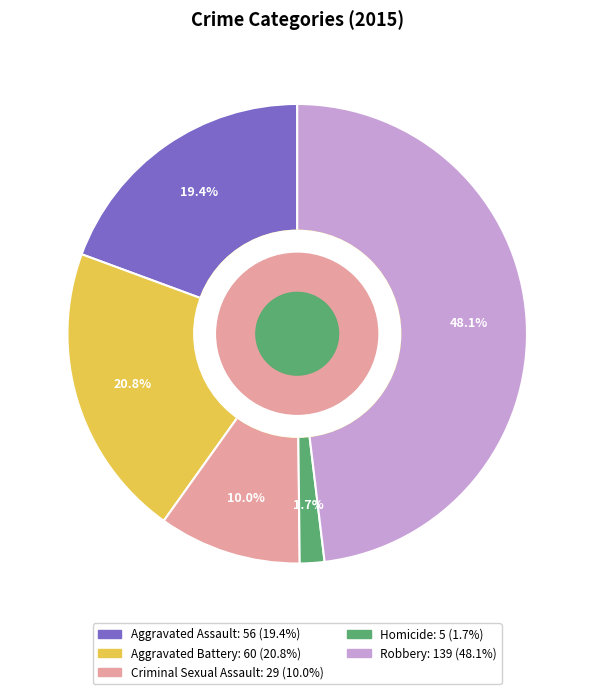

How many slices are in this pie chart?

5